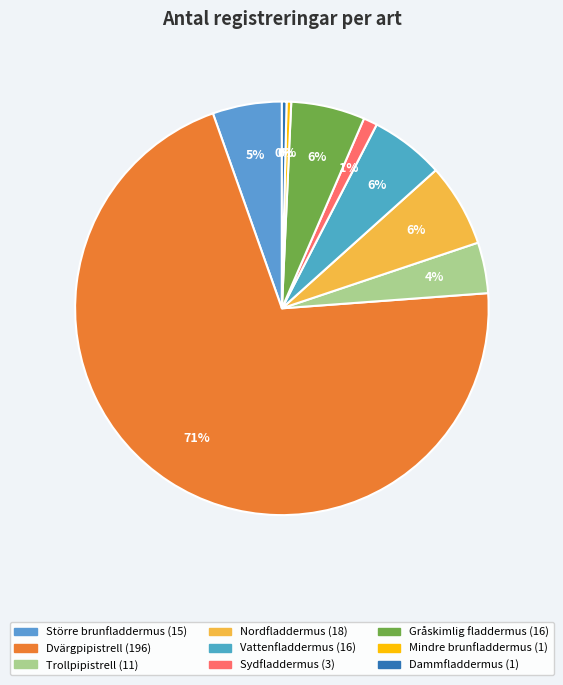

Does Dvärgpipistrell represent more than half of the total?

Yes